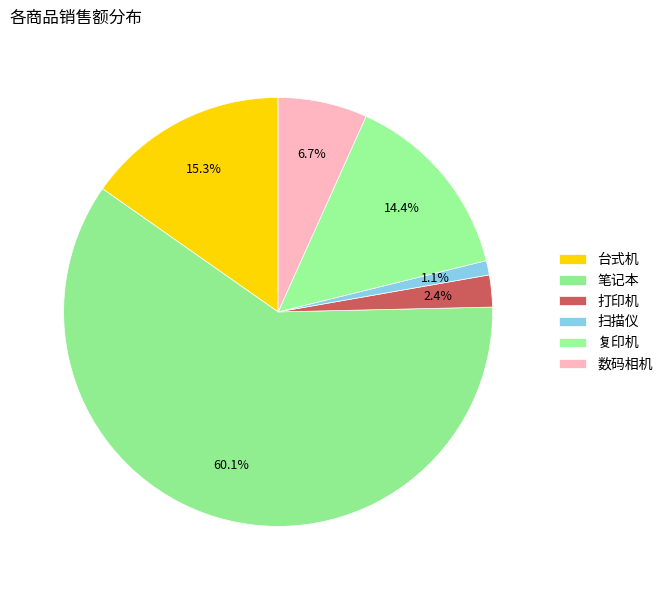

How many slices are in this pie chart?

6